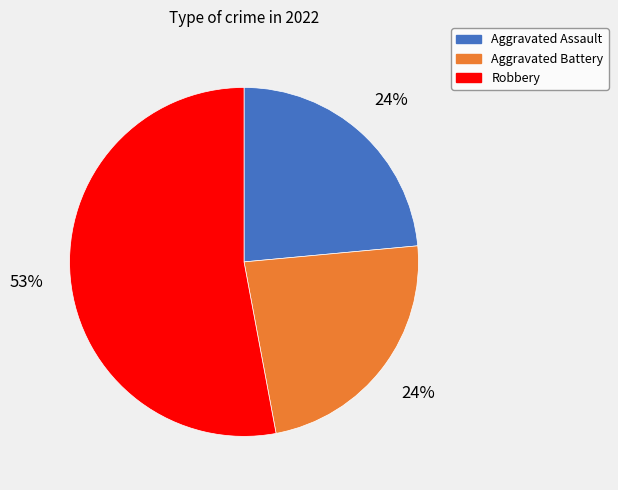

To the nearest percent, what is the difference between the largest and smallest slice percentages?

29%